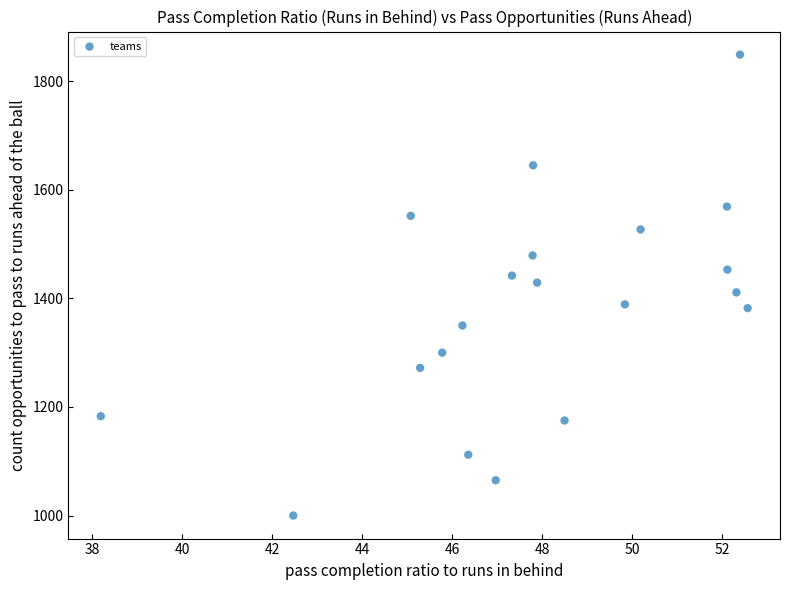

What is the range of Y values (max minus min)?

849